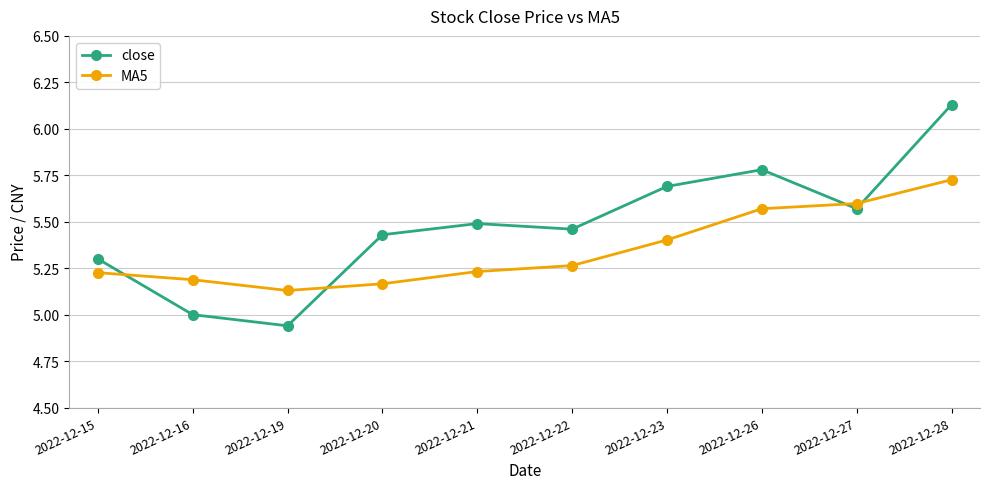

What are all the series names shown in the legend?

close, MA5